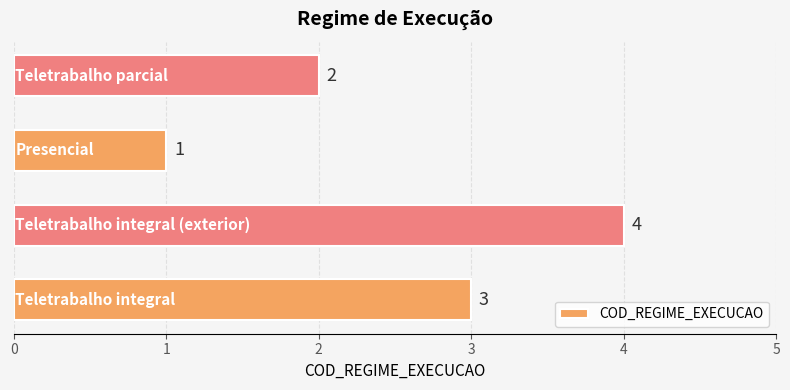

What is the difference between the maximum and minimum values?

3